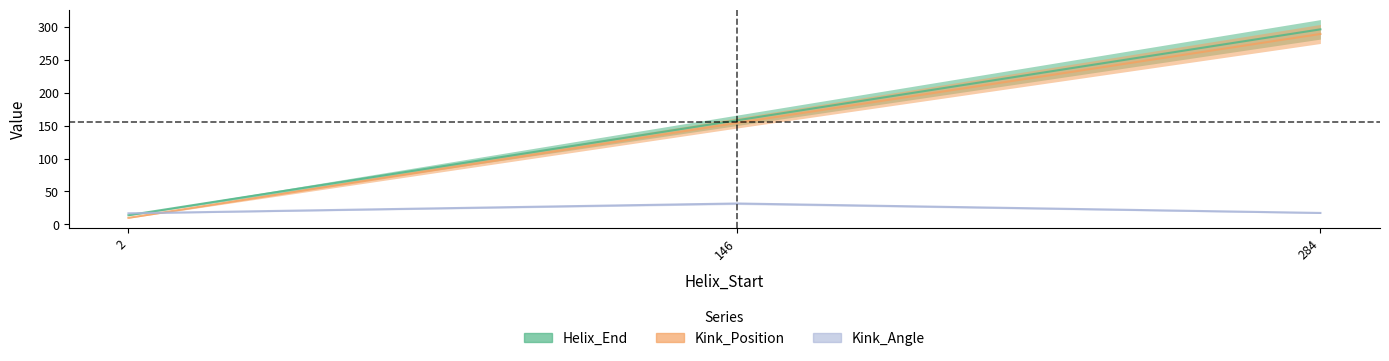

How many lines are shown in the chart?

3